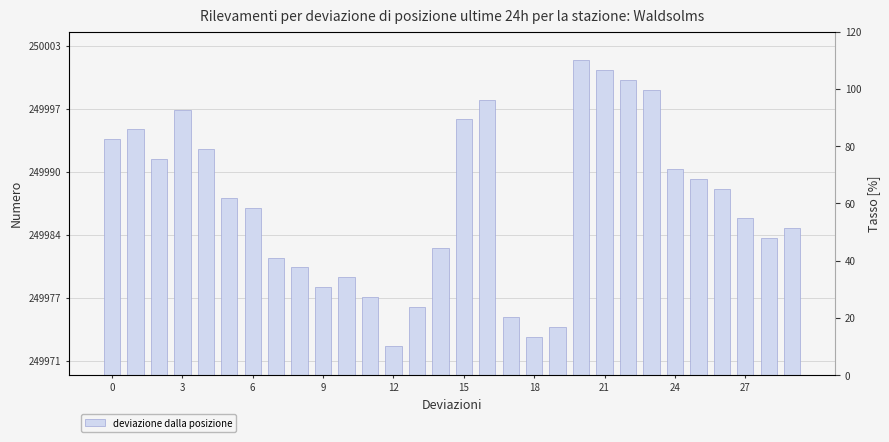

What is the value of the 21st bar from the left?

250002